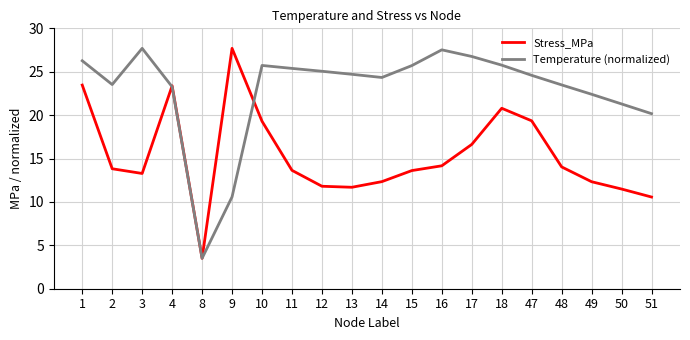

At 16, list the series in order from smallest to largest.

Stress_MPa, Temperature (normalized)